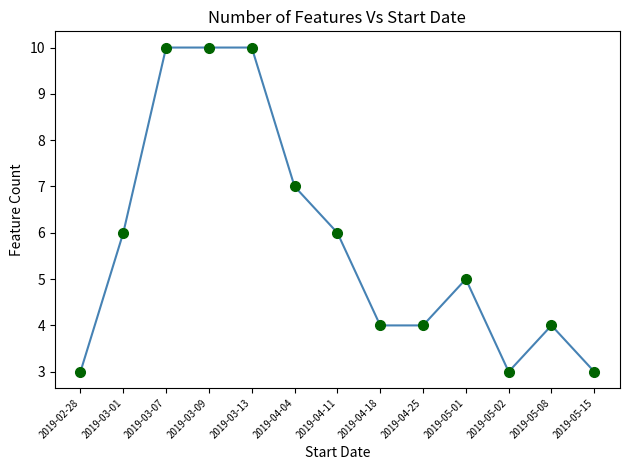

What is the smallest value displayed?

3